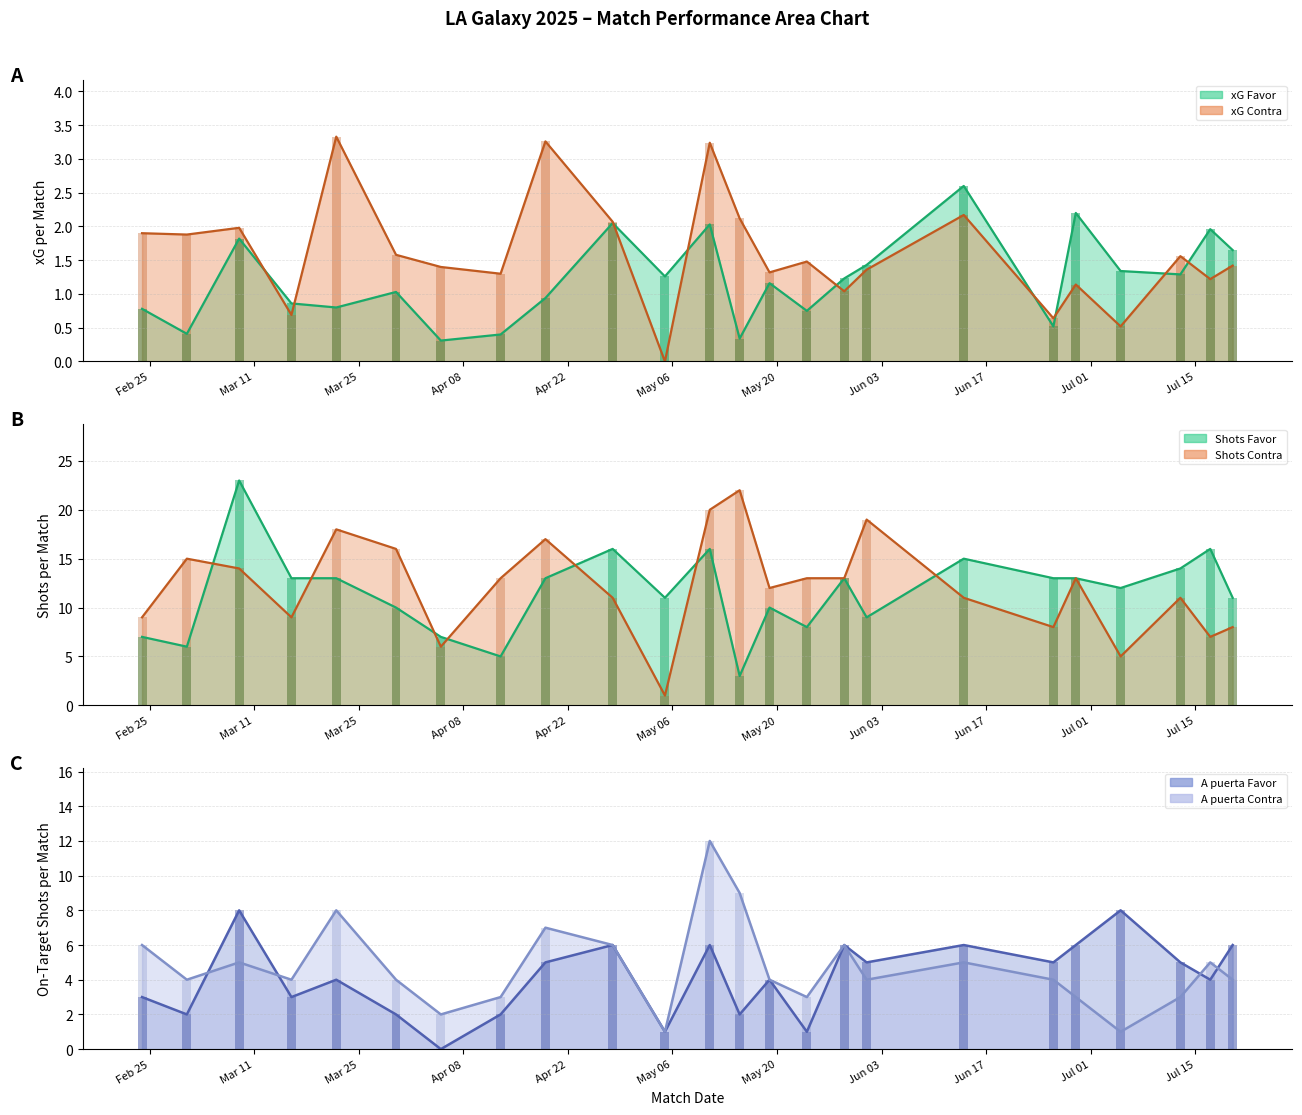

How many data points in Shots Contra are less than 13?

12